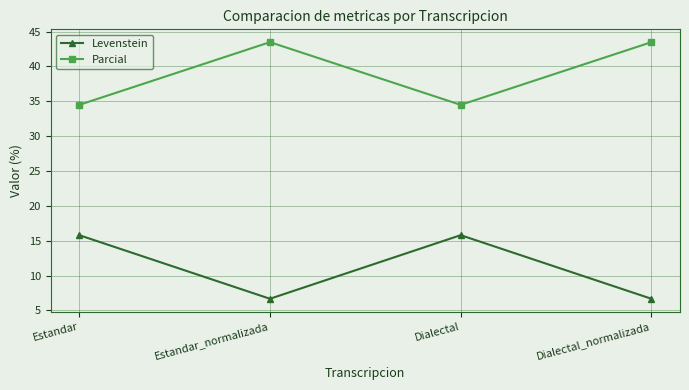

Where does the Parcial series first go above 43?

Estandar_normalizada